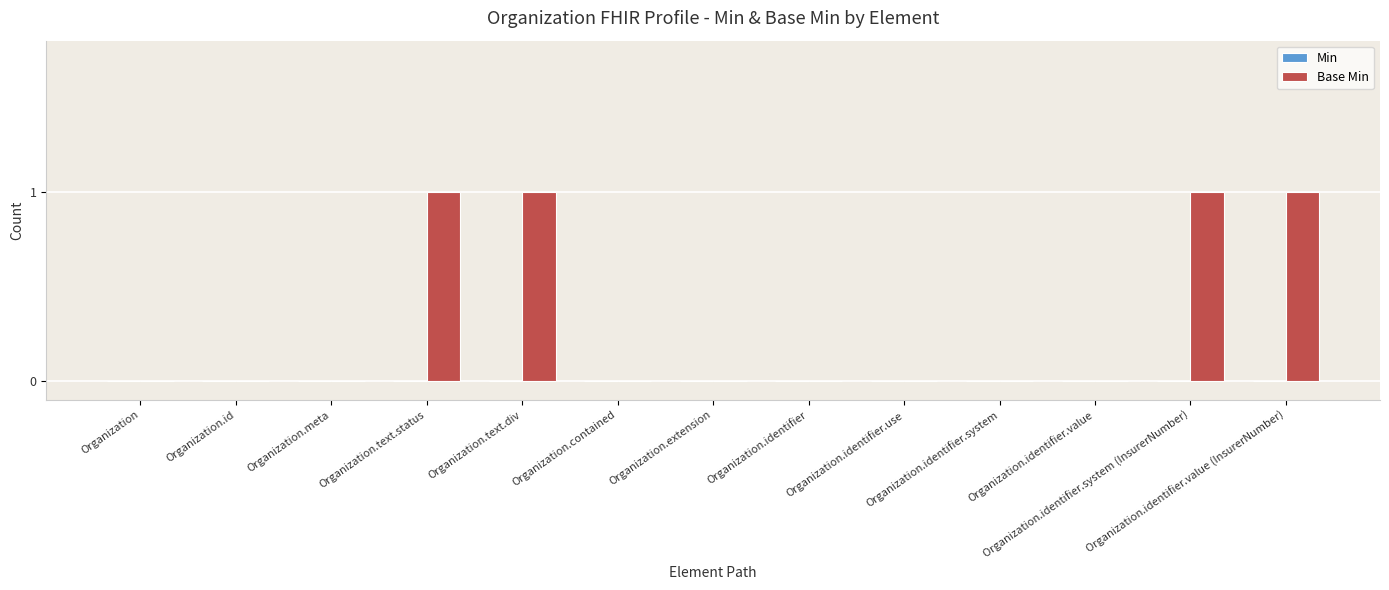

What is the sum of all values?

4